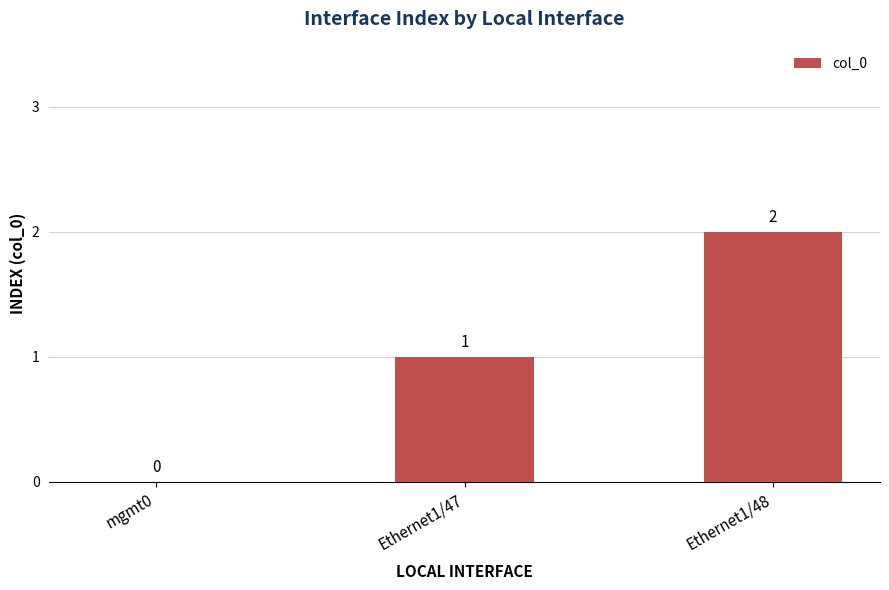

What is the change in value from mgmt0 to Ethernet1/47?

+1